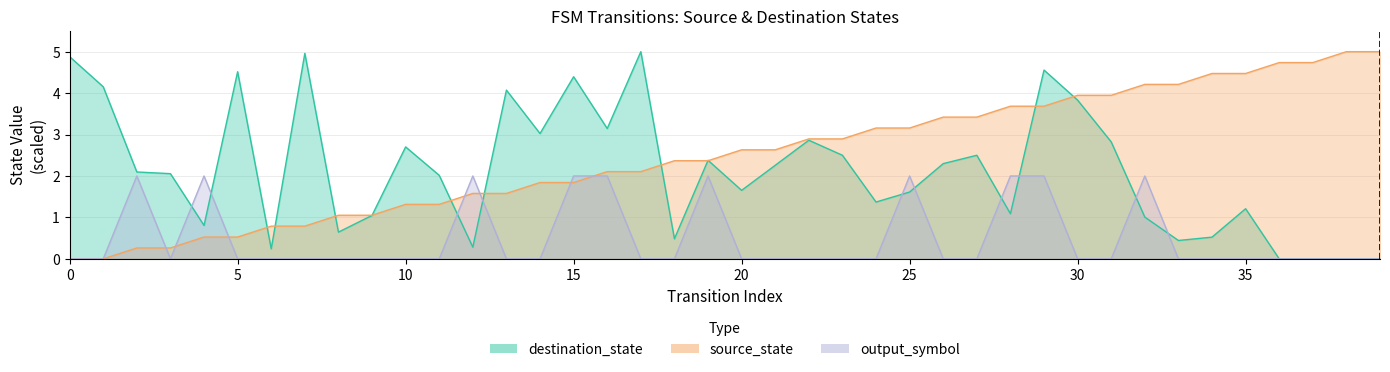

Which has a higher value, 4 or 39?

39